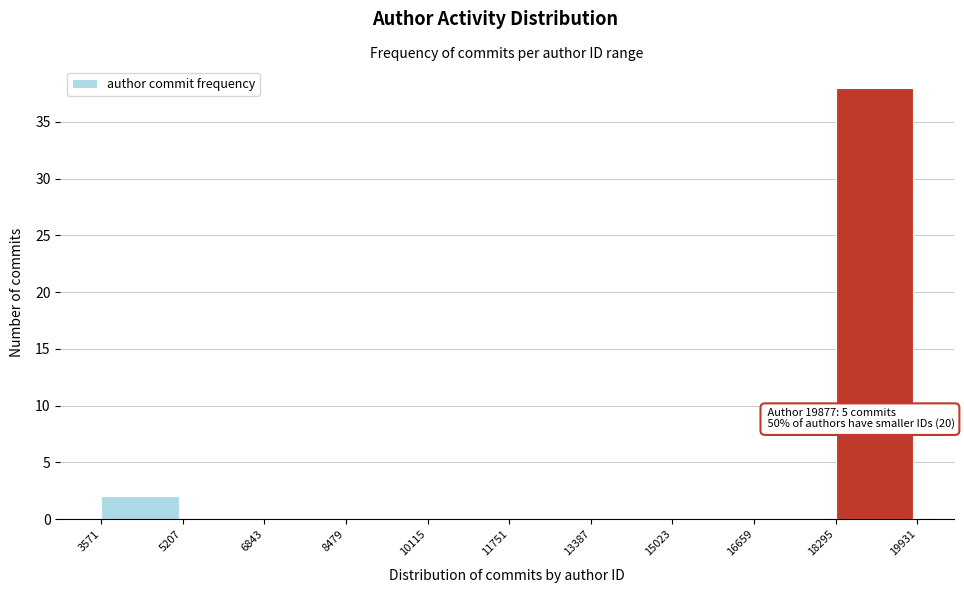

Which range on the x-axis has the tallest bar?

18295 to 19931